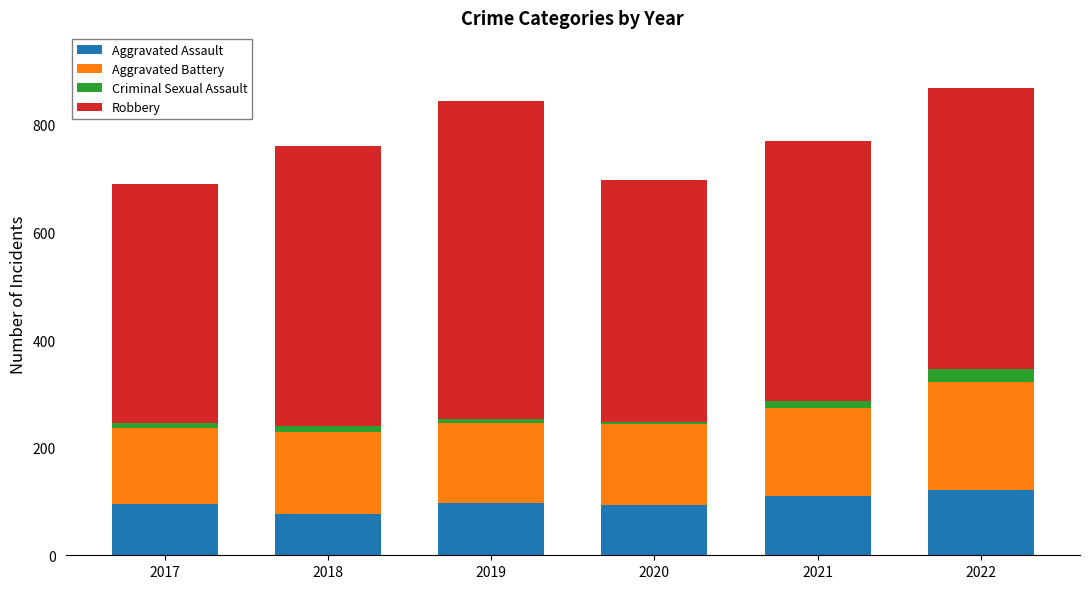

What are all the series names shown in the legend?

Aggravated Assault, Aggravated Battery, Criminal Sexual Assault, Robbery